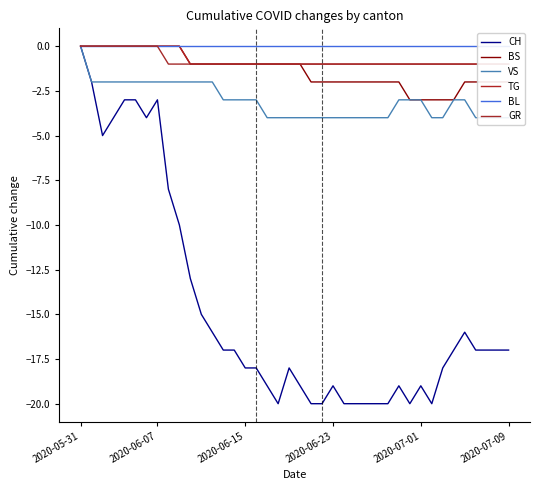

True or false: BL and VS cross at least once.

False